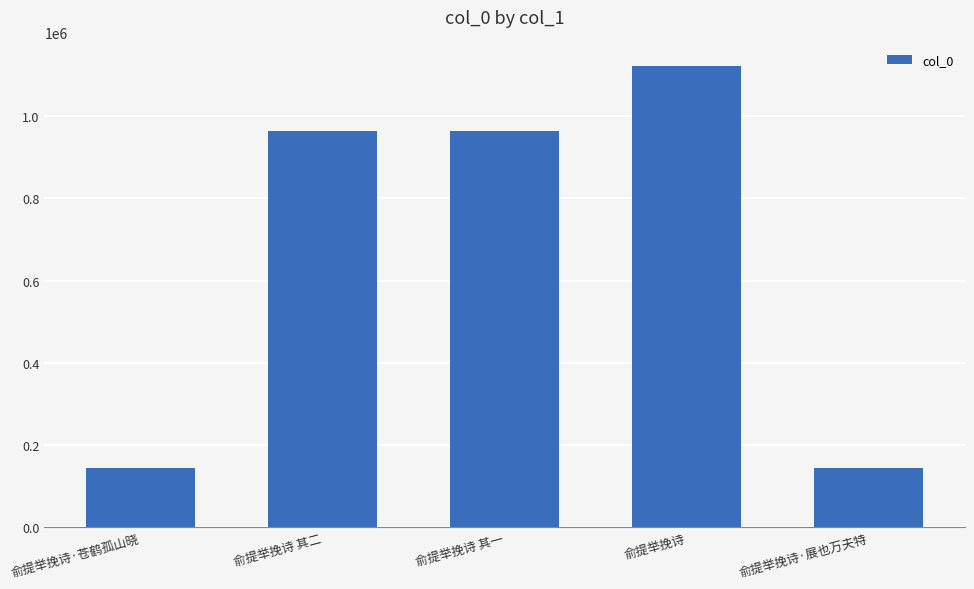

The chart shows a value of 144074 at 俞提举挽诗·展也万夫特. True or false?

True